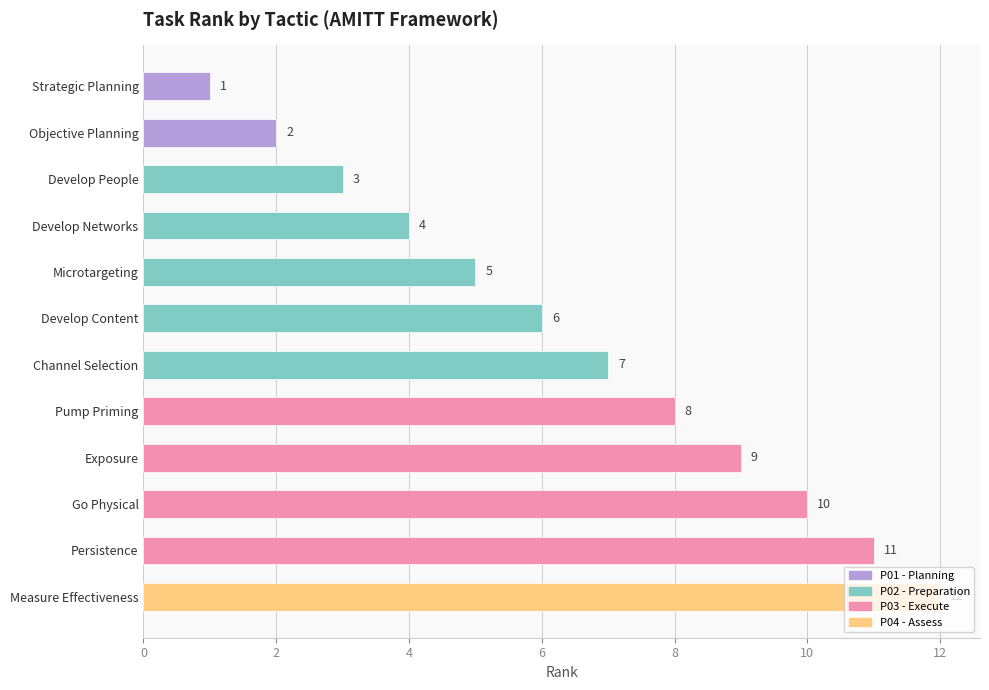

Between Microtargeting and Exposure, which is larger?

Exposure